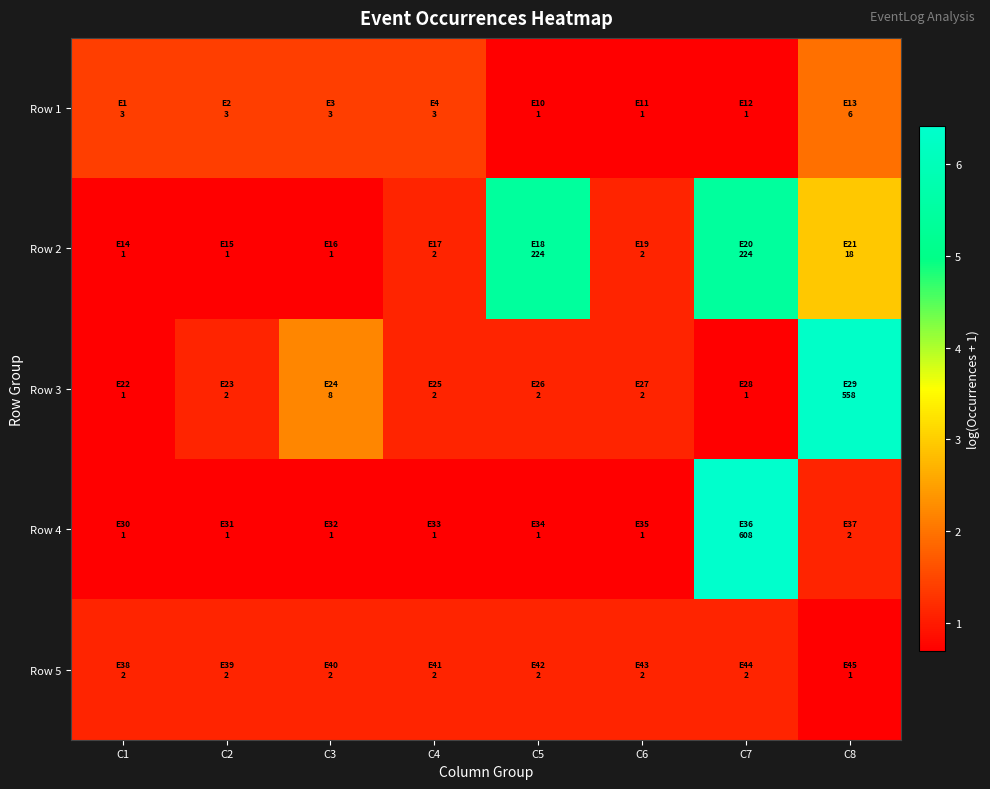

Which series changed the most between C2 and C6?

Row 1